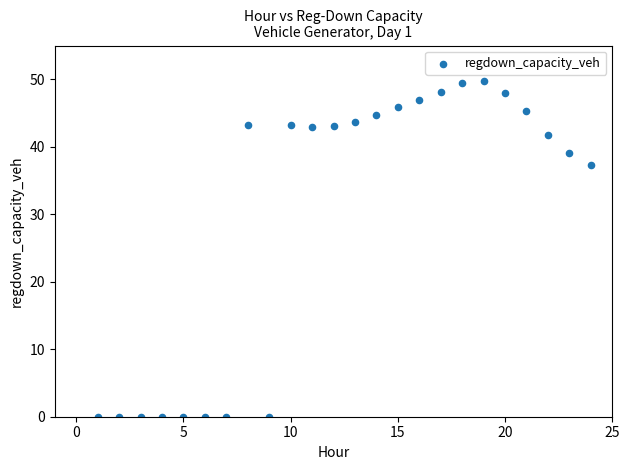

What Y value in the scatter plot is closest to 24?

37.3